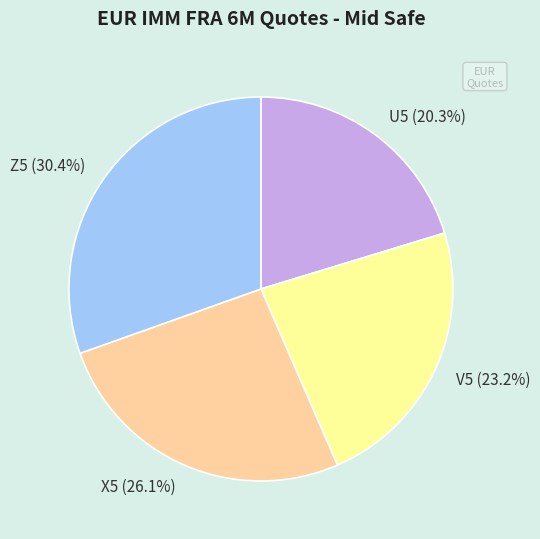

Which slice is the smallest?

U5